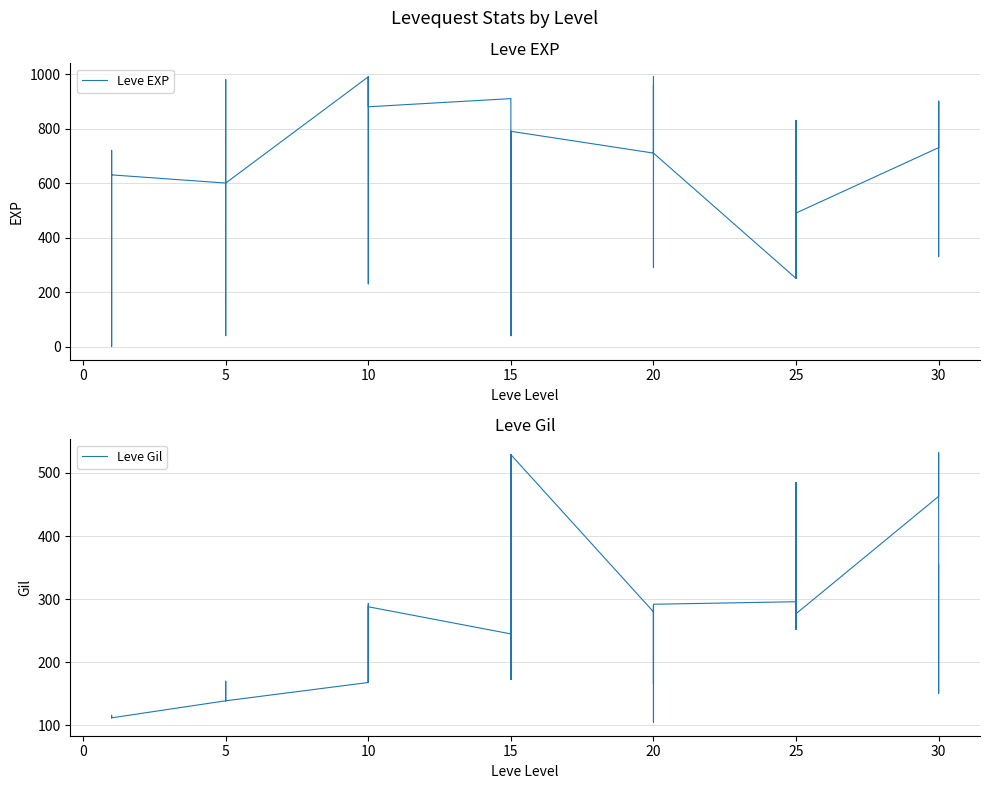

What is the sum of all Leve Gil values?

9603